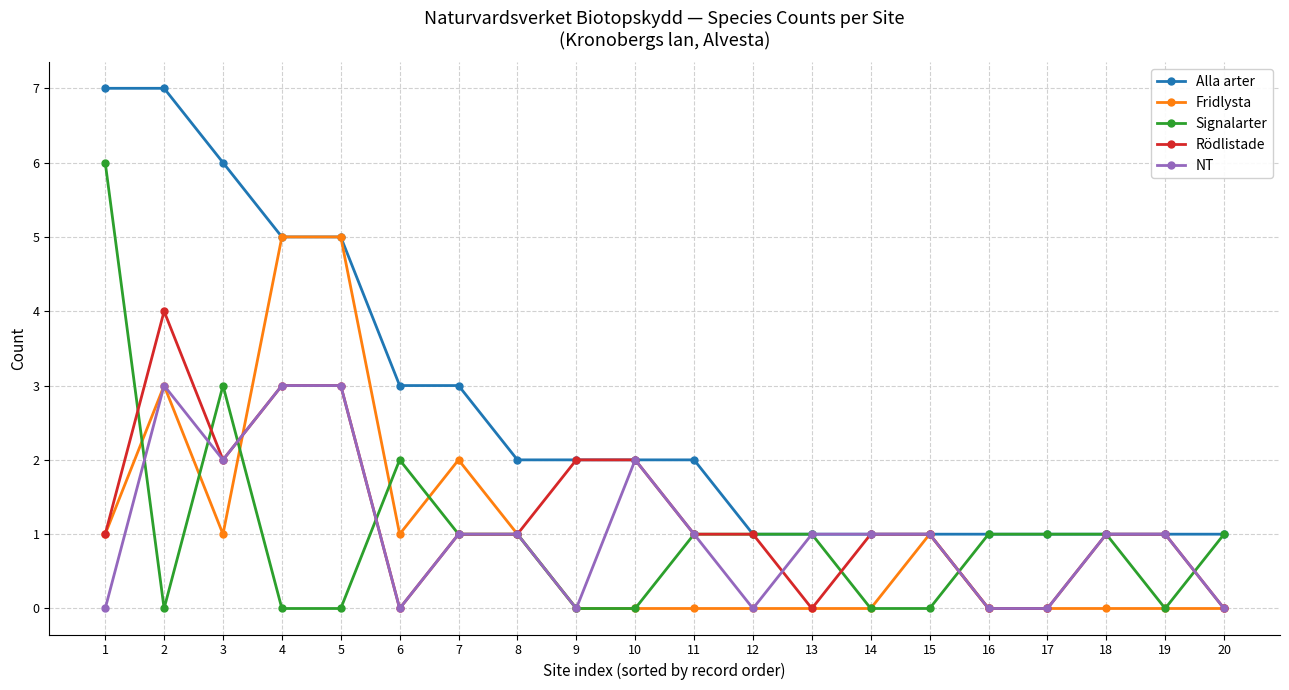

True or false: Signalarter and Rödlistade intersect in this chart.

True